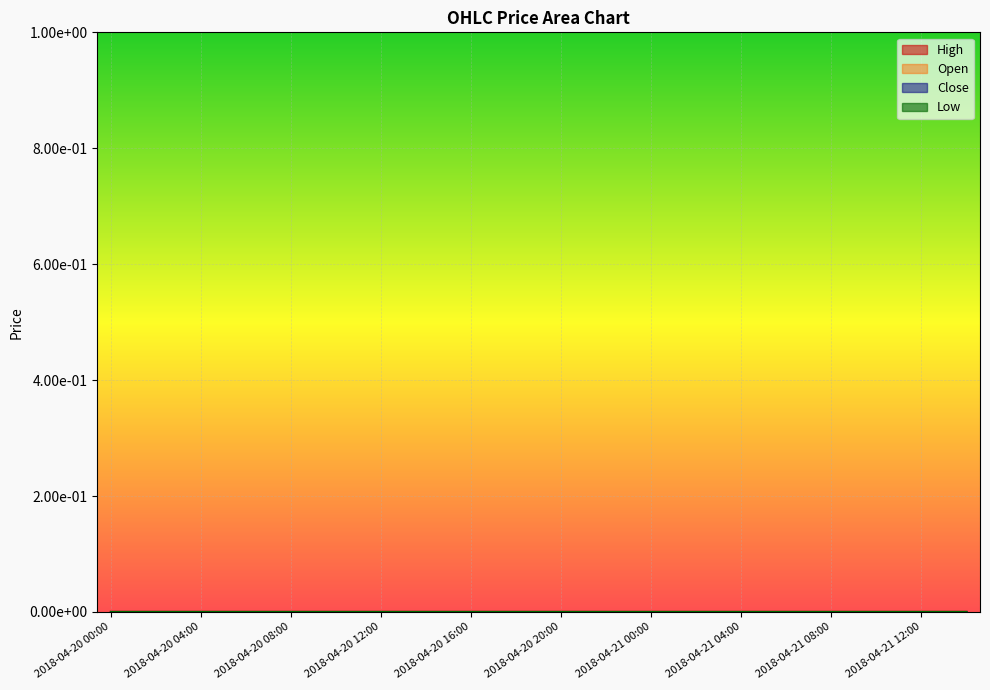

True or false: Low and Close intersect in this chart.

False